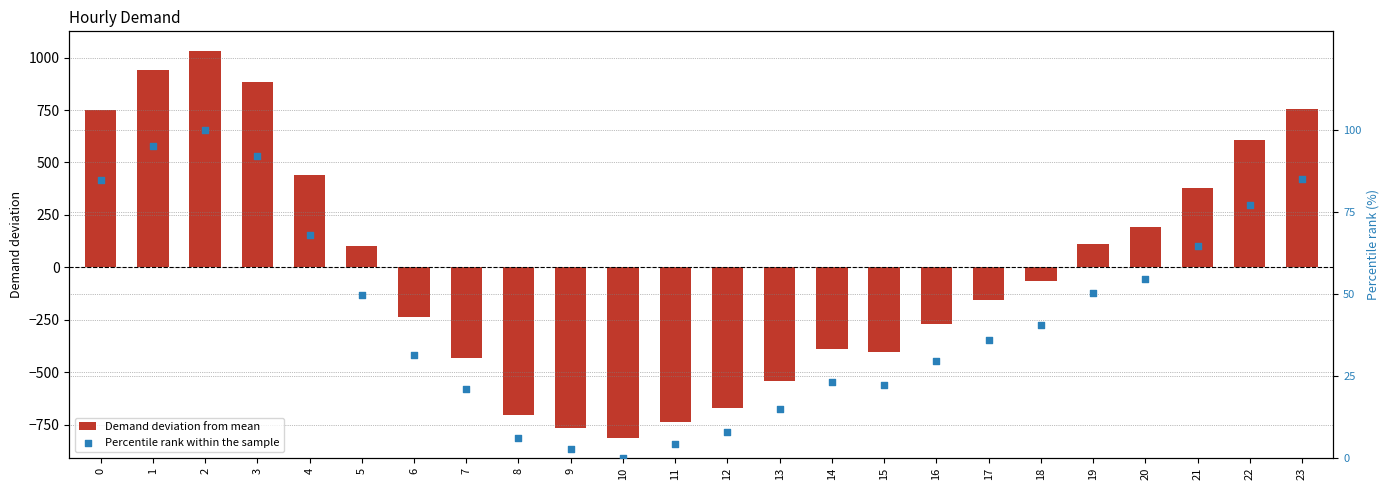

At which category is the sum across all series the highest?

2